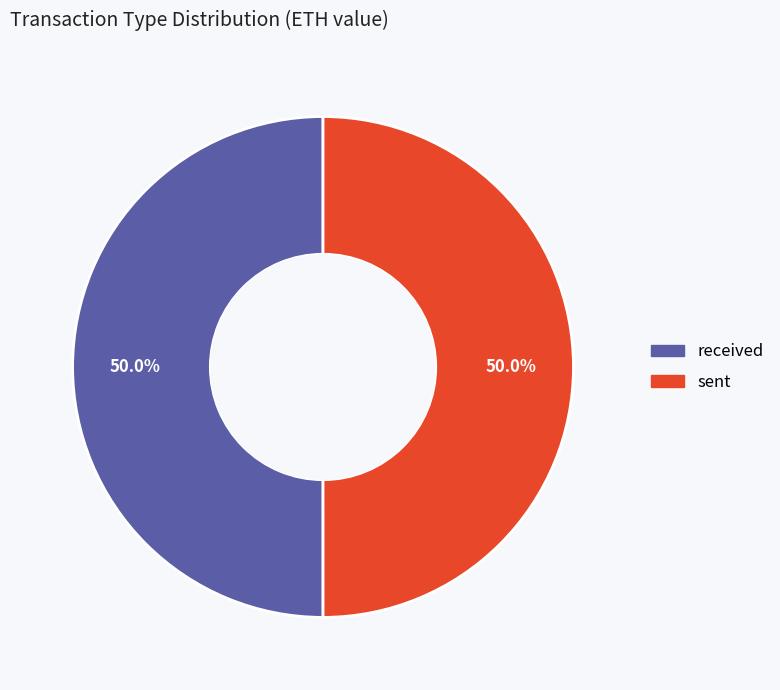

What percentage do received and sent together represent?

100.0%